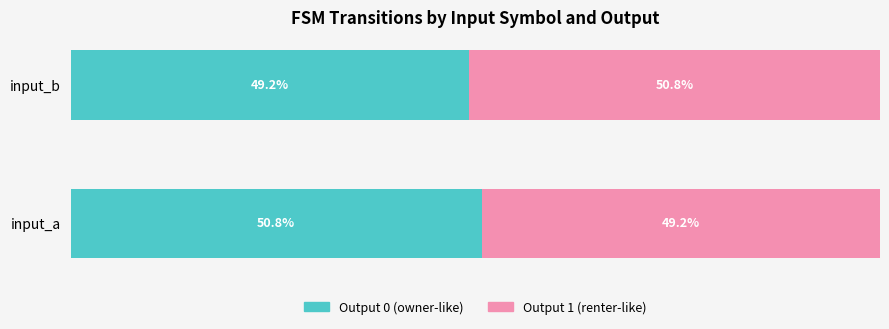

Rank the categories by Output 0 (owner-like) value from lowest to highest.

input_b, input_a